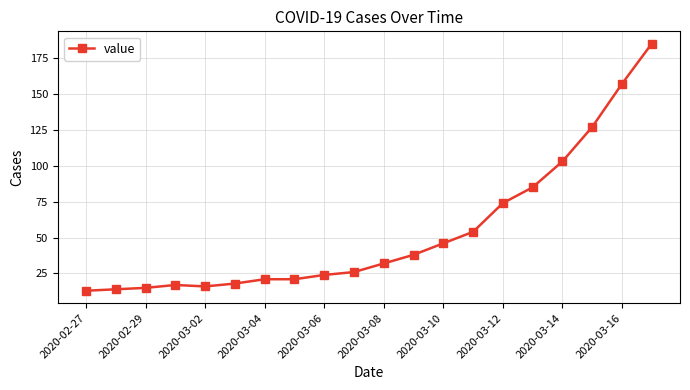

What is the value of the 7th point from the left?

21